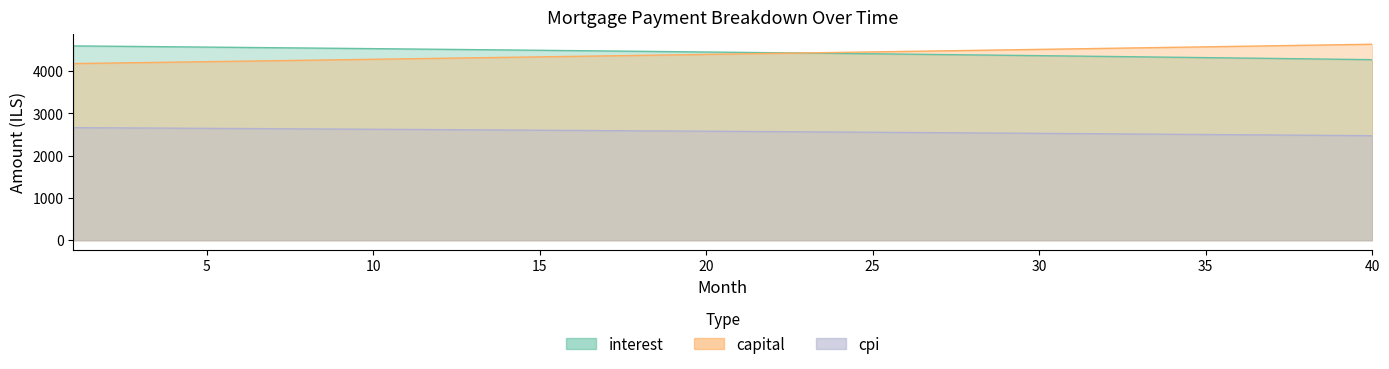

Which series has the largest range (max minus min)?

capital